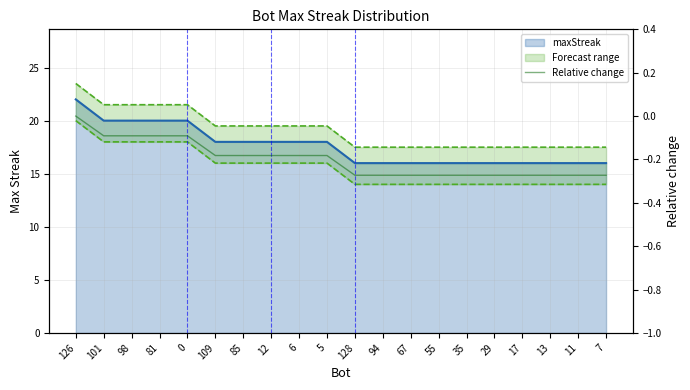

Reading left to right, transcribe all the data shown in this chart.

126=0.0	101=-0.1	98=-0.1	81=-0.1	0=-0.1	109=-0.2	85=-0.2	12=-0.2	6=-0.2	5=-0.2	128=-0.3	94=-0.3	67=-0.3	55=-0.3	35=-0.3	29=-0.3	17=-0.3	13=-0.3	11=-0.3	7=-0.3